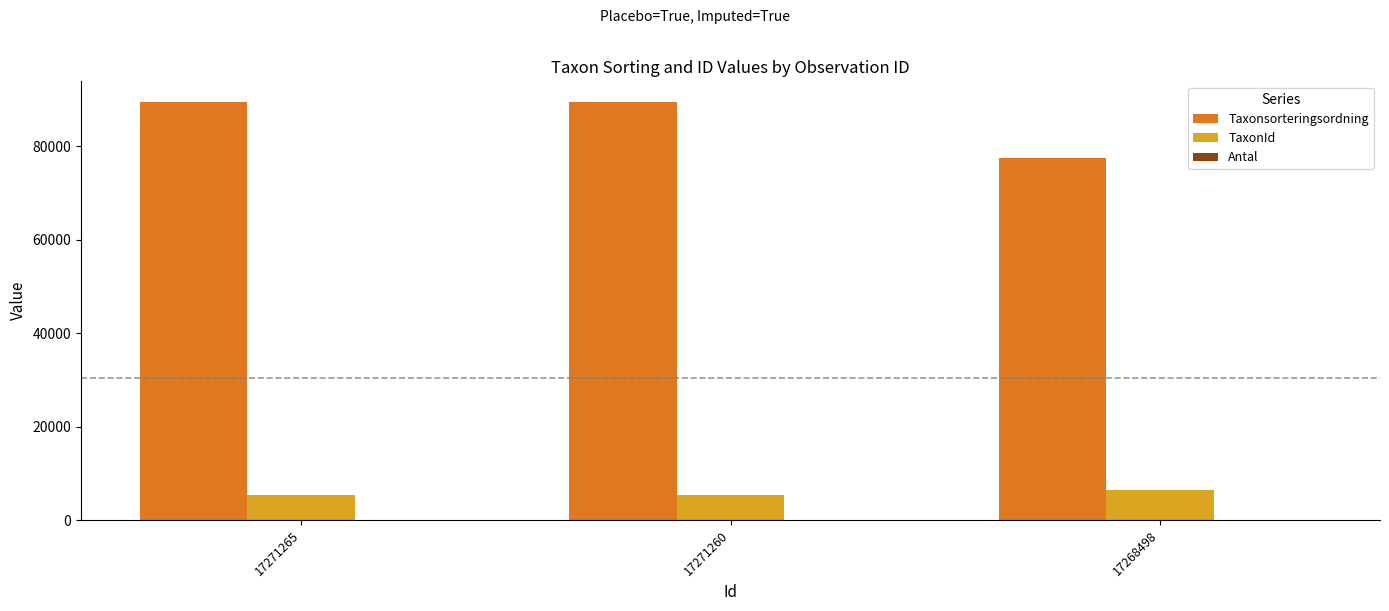

Which series has the largest total across all categories?

Taxonsorteringsordning